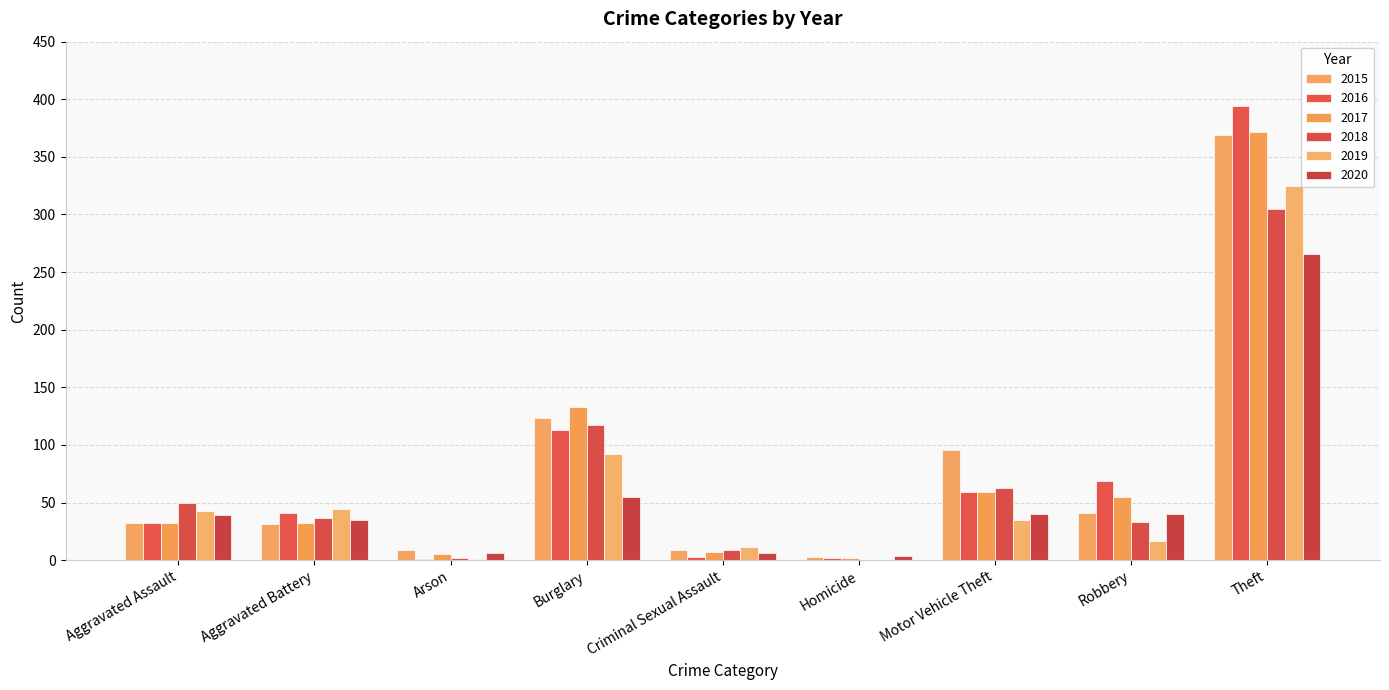

At how many categories does at least one series exceed 100?

2